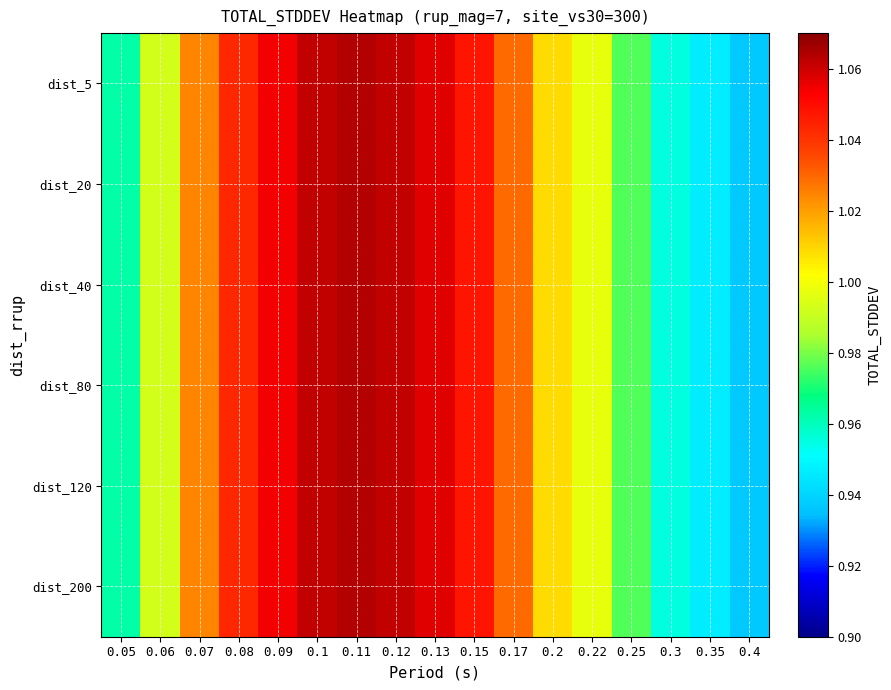

Reading right to left, extract all data points from this chart.

dist_5: 0.4=0.9	0.35=0.9	0.3=1.0	0.25=1.0	0.22=1.0	0.2=1.0	0.17=1.0	0.15=1.0	0.13=1.1	0.12=1.1	0.11=1.1	0.1=1.1	0.09=1.1	0.08=1.0	0.07=1.0	0.06=1.0	0.05=1.0
dist_20: 0.4=0.9	0.35=0.9	0.3=1.0	0.25=1.0	0.22=1.0	0.2=1.0	0.17=1.0	0.15=1.0	0.13=1.1	0.12=1.1	0.11=1.1	0.1=1.1	0.09=1.1	0.08=1.0	0.07=1.0	0.06=1.0	0.05=1.0
dist_40: 0.4=0.9	0.35=0.9	0.3=1.0	0.25=1.0	0.22=1.0	0.2=1.0	0.17=1.0	0.15=1.0	0.13=1.1	0.12=1.1	0.11=1.1	0.1=1.1	0.09=1.1	0.08=1.0	0.07=1.0	0.06=1.0	0.05=1.0
dist_80: 0.4=0.9	0.35=0.9	0.3=1.0	0.25=1.0	0.22=1.0	0.2=1.0	0.17=1.0	0.15=1.0	0.13=1.1	0.12=1.1	0.11=1.1	0.1=1.1	0.09=1.1	0.08=1.0	0.07=1.0	0.06=1.0	0.05=1.0
dist_120: 0.4=0.9	0.35=0.9	0.3=1.0	0.25=1.0	0.22=1.0	0.2=1.0	0.17=1.0	0.15=1.0	0.13=1.1	0.12=1.1	0.11=1.1	0.1=1.1	0.09=1.1	0.08=1.0	0.07=1.0	0.06=1.0	0.05=1.0
dist_200: 0.4=0.9	0.35=0.9	0.3=1.0	0.25=1.0	0.22=1.0	0.2=1.0	0.17=1.0	0.15=1.0	0.13=1.1	0.12=1.1	0.11=1.1	0.1=1.1	0.09=1.1	0.08=1.0	0.07=1.0	0.06=1.0	0.05=1.0